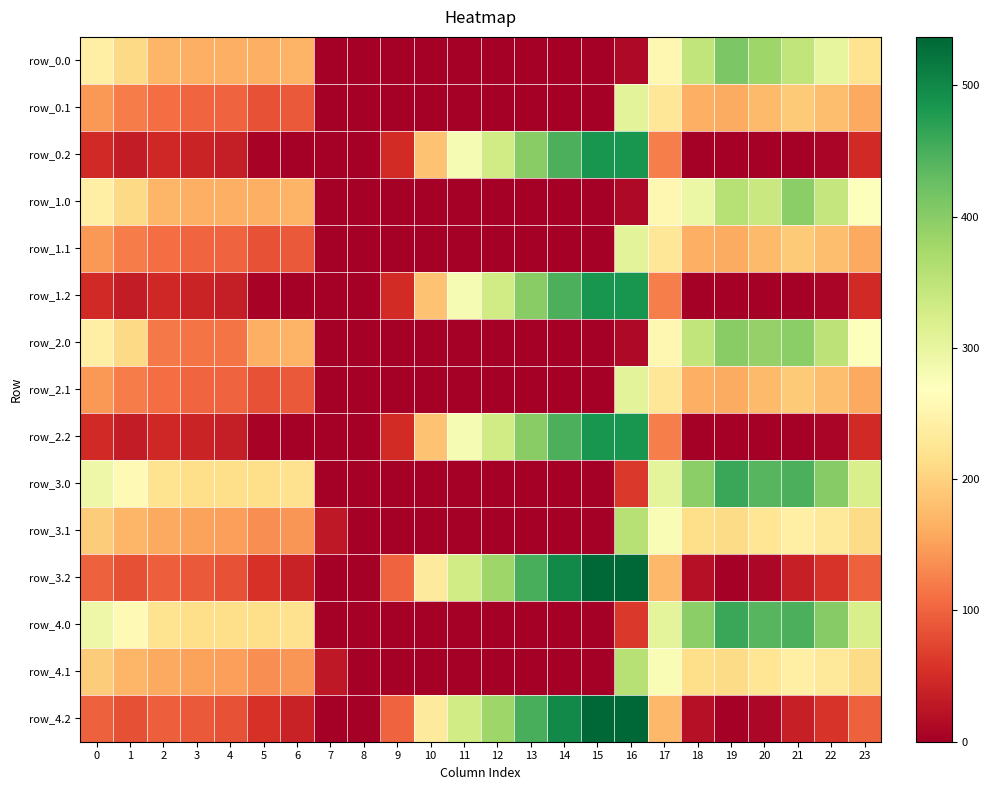

Which has a higher value, 11 or 19?

19